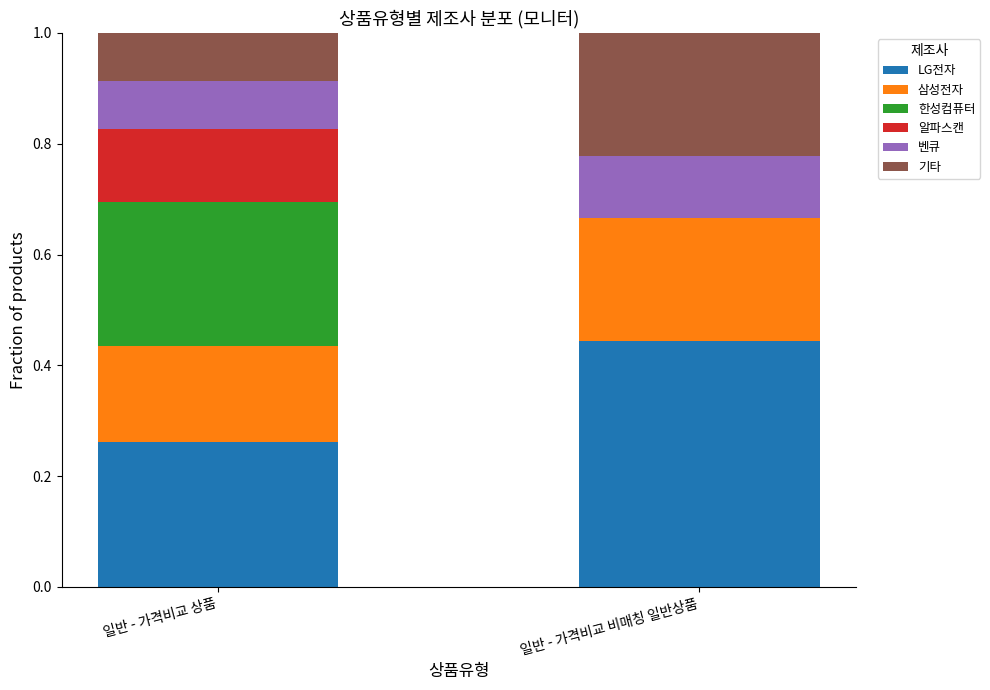

At which label does LG전자 reach its peak?

일반 - 가격비교 비매칭 일반상품